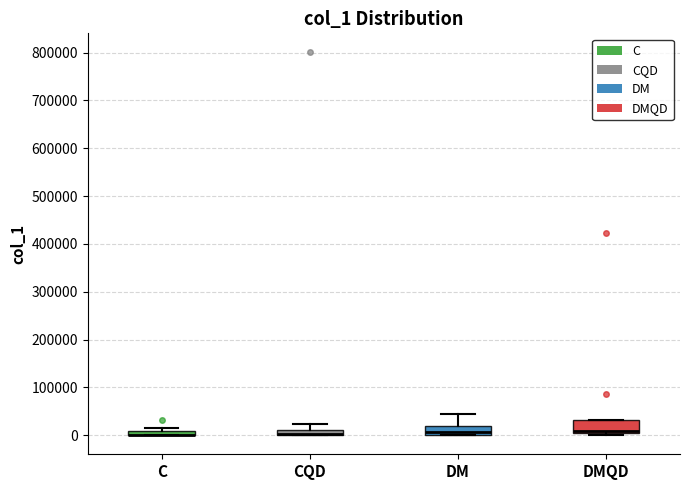

Where is the lower edge of the box for DM on the y-axis? The values are not printed on the chart, so give them approximately, as read against the axis.

0